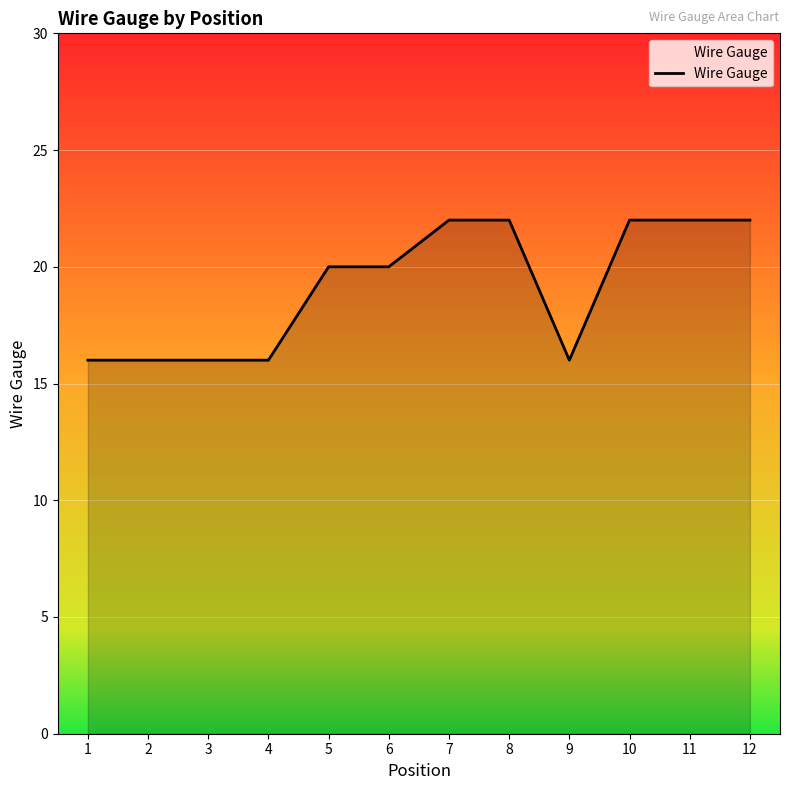

What is the smallest value displayed?

16